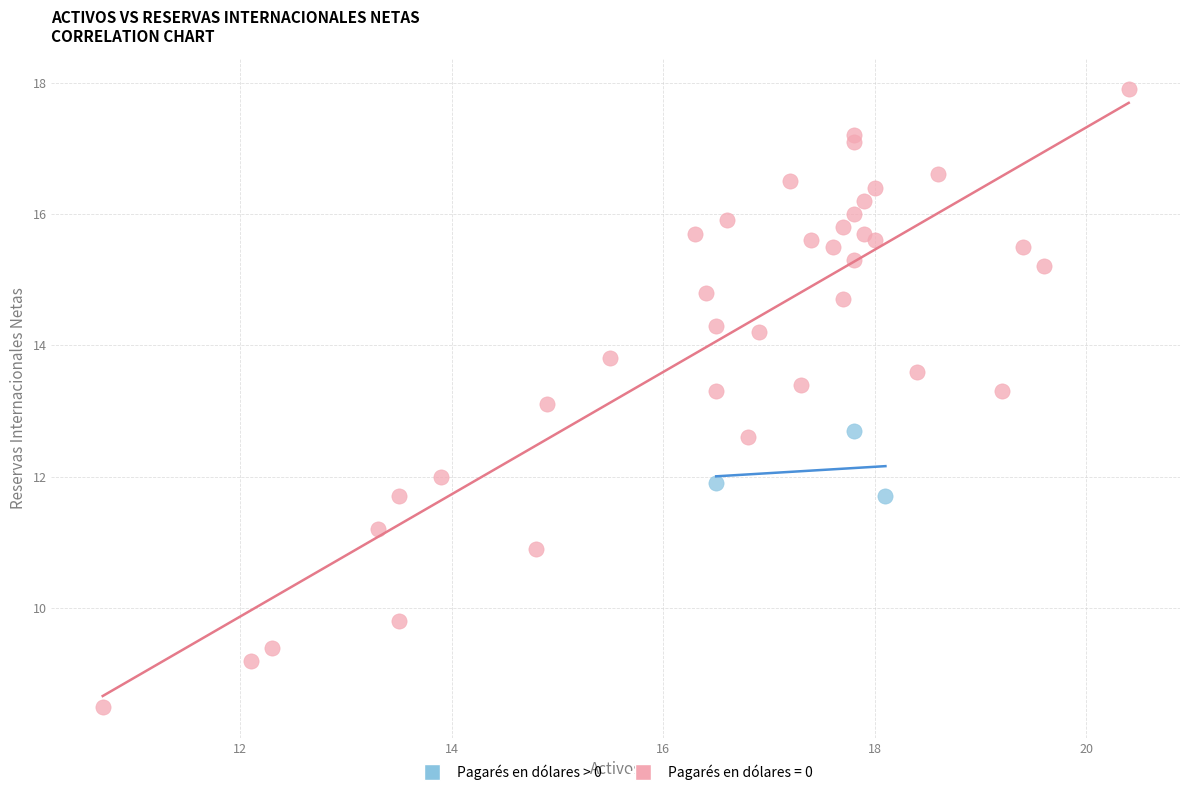

Which series reaches the maximum Y coordinate?

Pagarés en dólares = 0